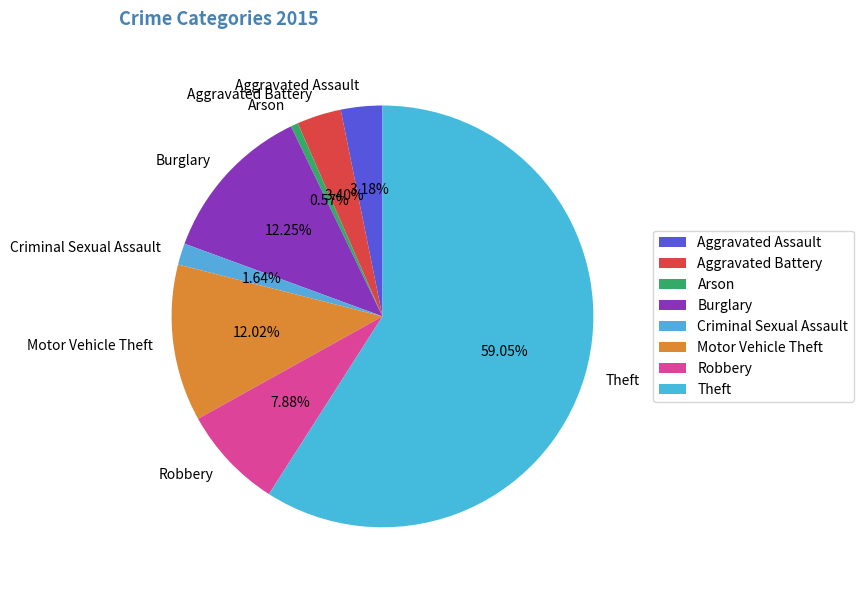

To the nearest percent, what portion does Robbery represent?

8%